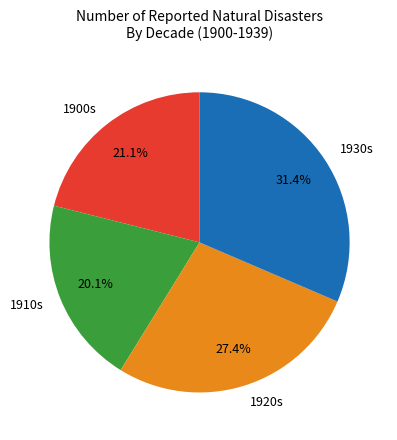

Is the sum of 1930s and 1900s greater than half?

Yes